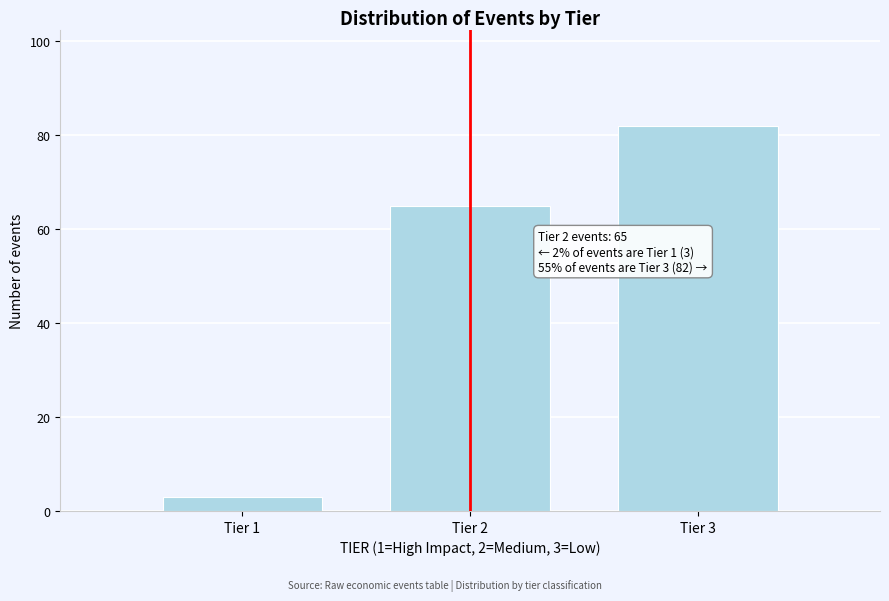

Reading left to right, list all the values displayed in this chart.

3	65	82